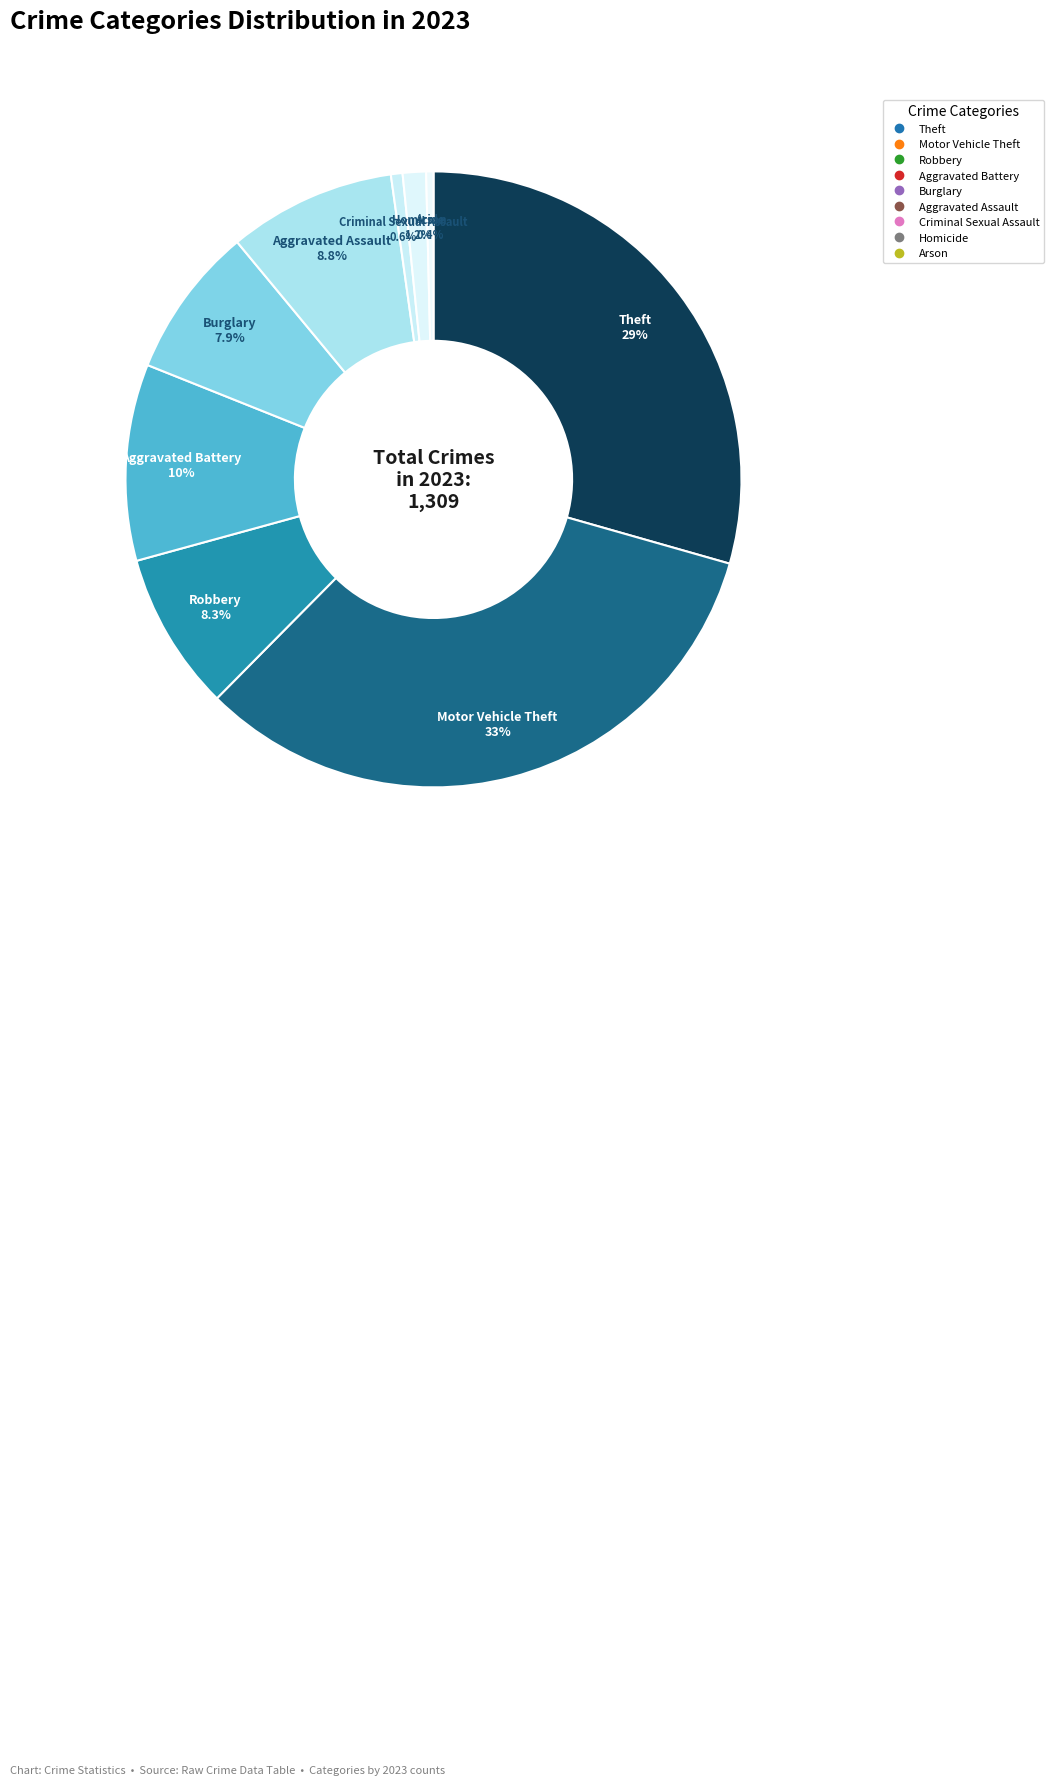

What is the largest slice in the pie chart?

Motor Vehicle Theft